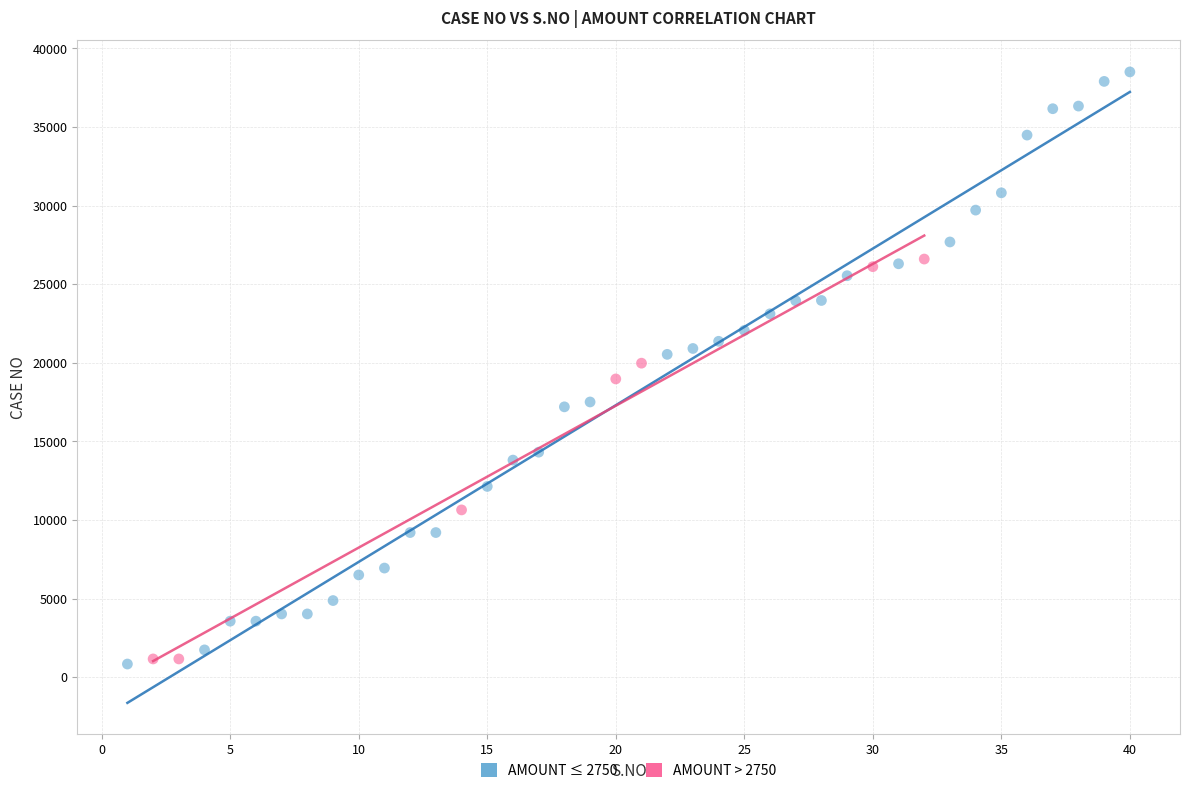

Which series contains the highest Y value?

AMOUNT ≤ 2750